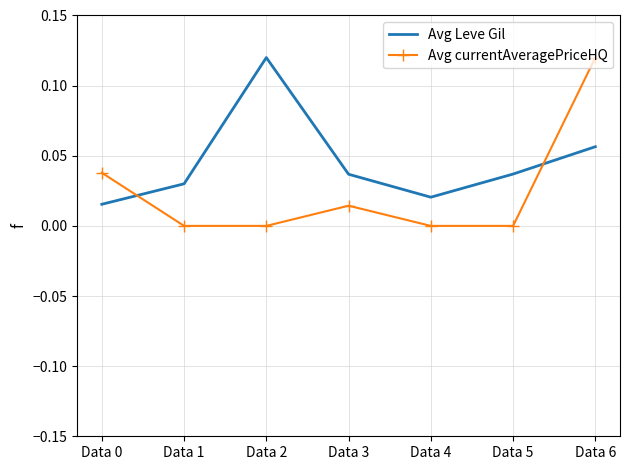

The Avg Leve Gil series shows 0.0 at Data 6. True or false?

False